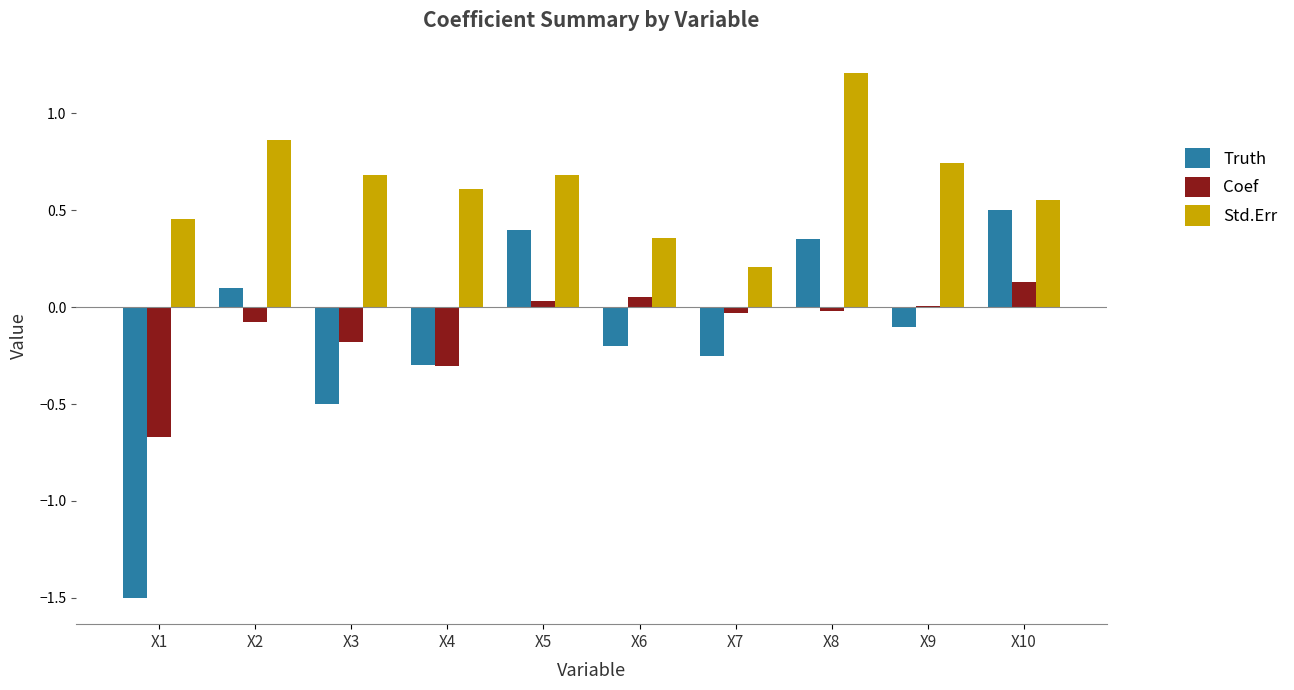

Read the Truth value at X4.

-0.3